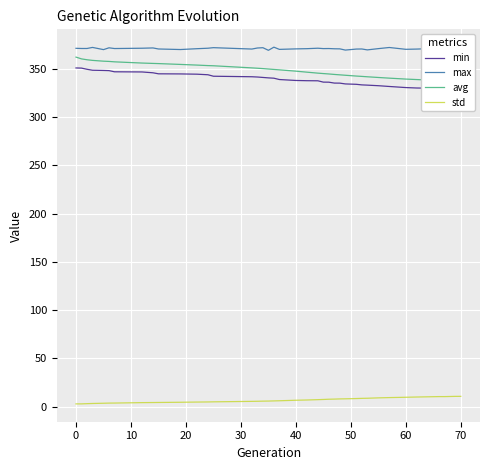

How many values in the std series exceed 6?

20